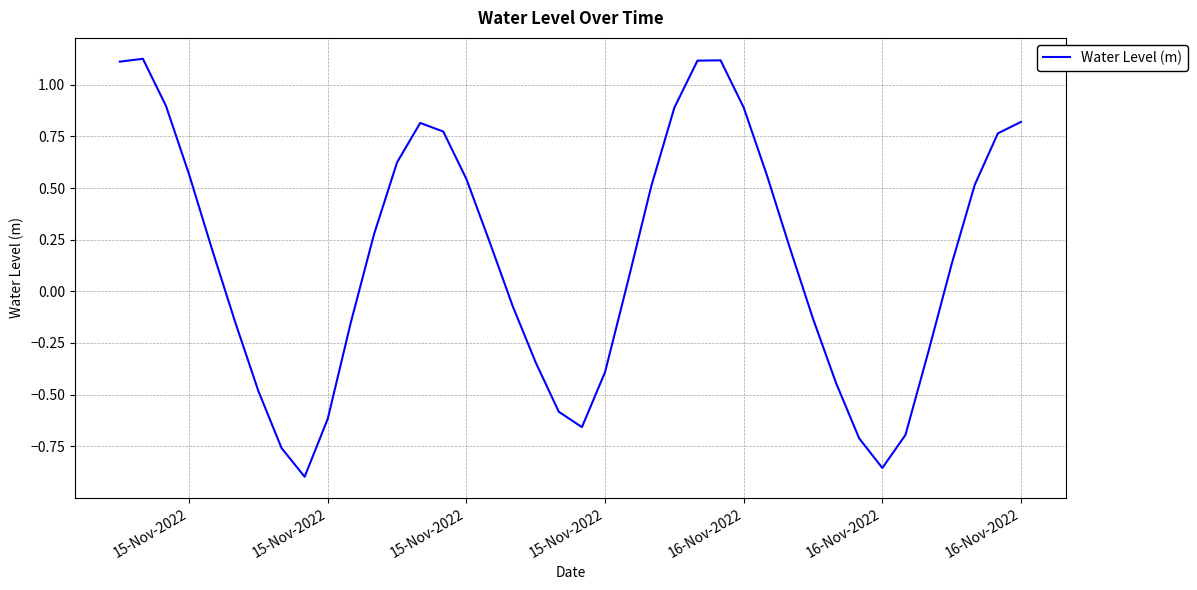

What is the difference between the maximum and minimum values?

2.0